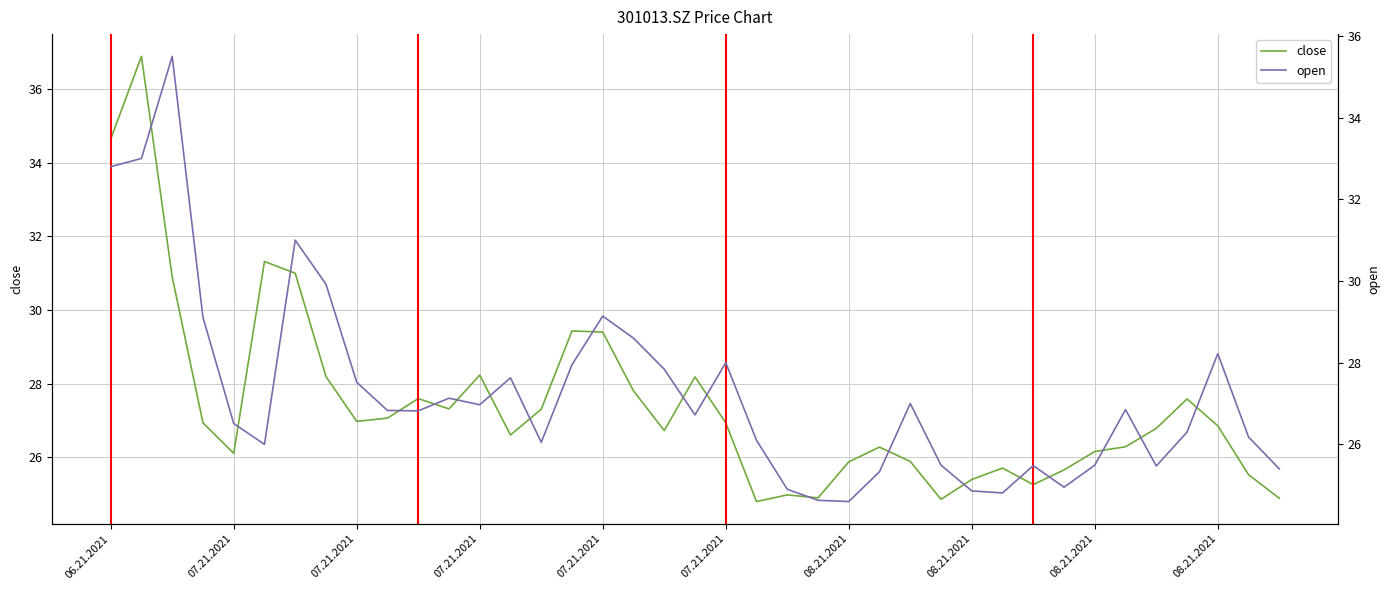

Which series has the largest total across all categories?

close